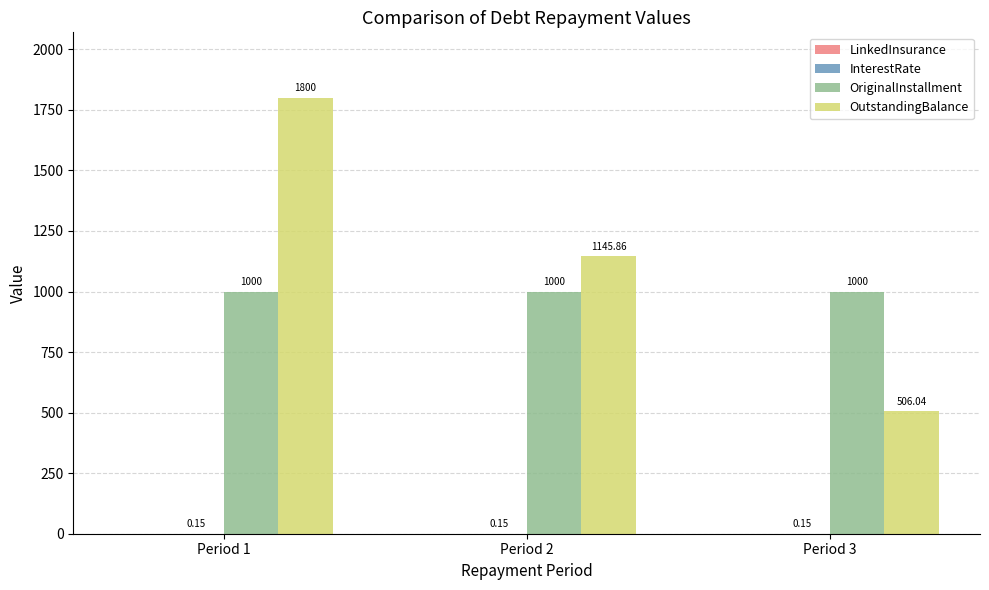

What is the total value across all series at Period 1?

2800.2